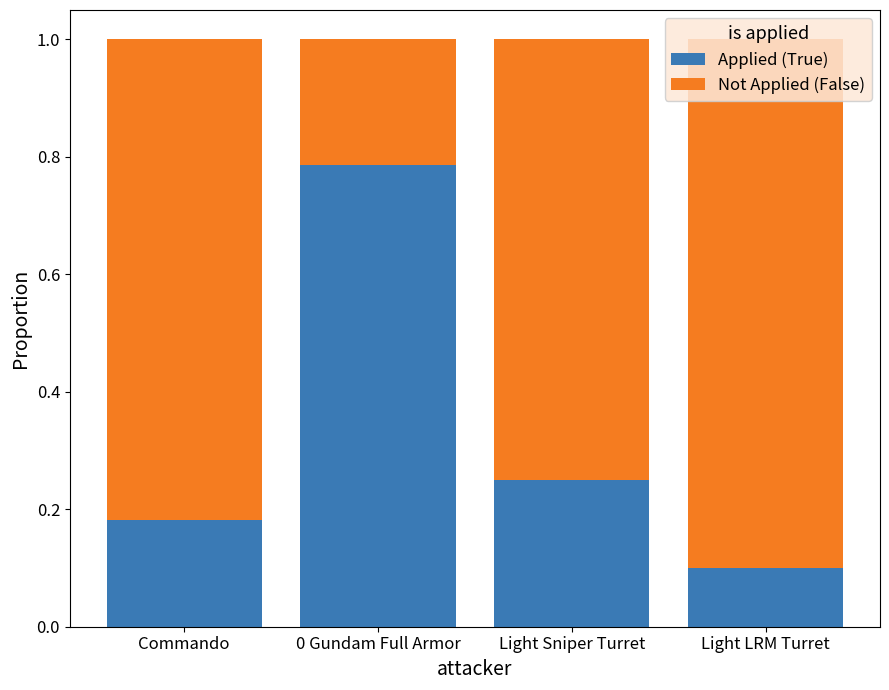

What is the difference between the maximum and minimum values in the Applied (True) series?

0.7